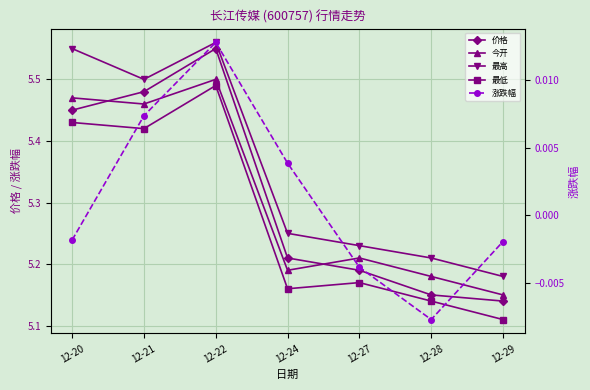

Is it true that 涨跌幅 equals 0.0 at 12-21?

True